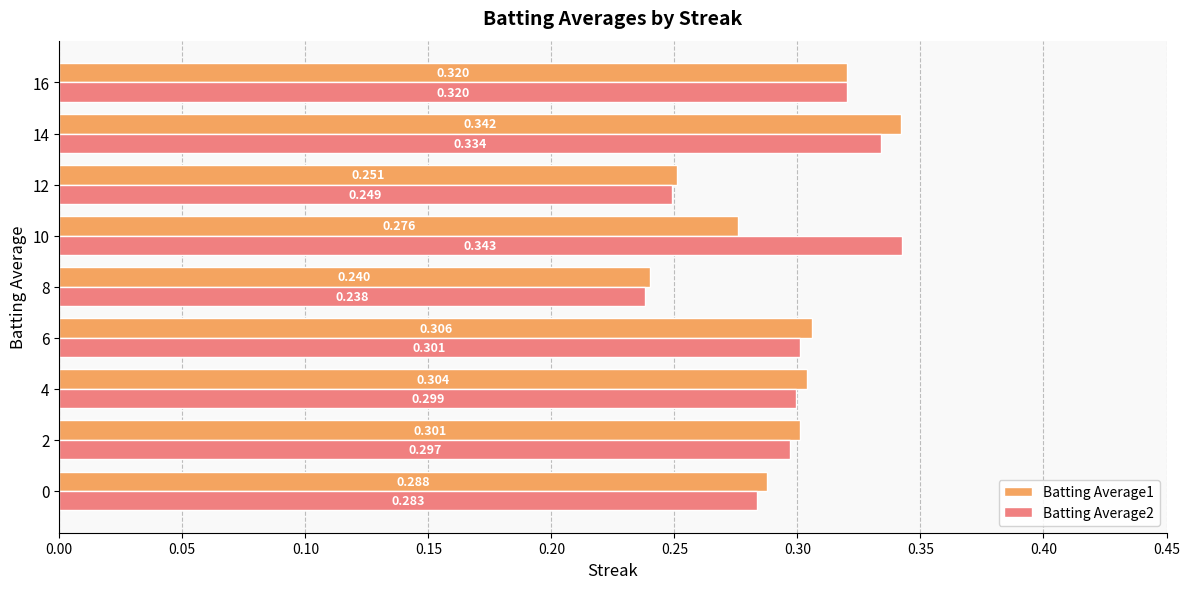

Is the value of Batting Average1 at 2 greater than the value of Batting Average2 at 16?

No